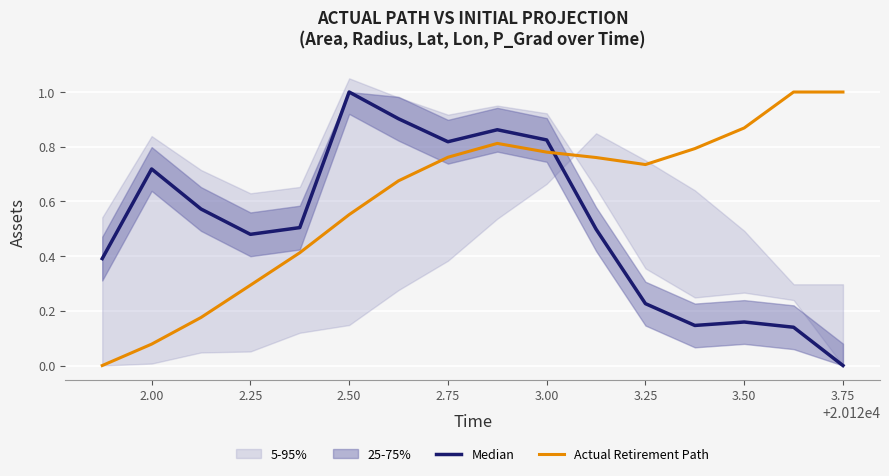

The Actual Retirement Path series shows 1.0 at 2.50. True or false?

False